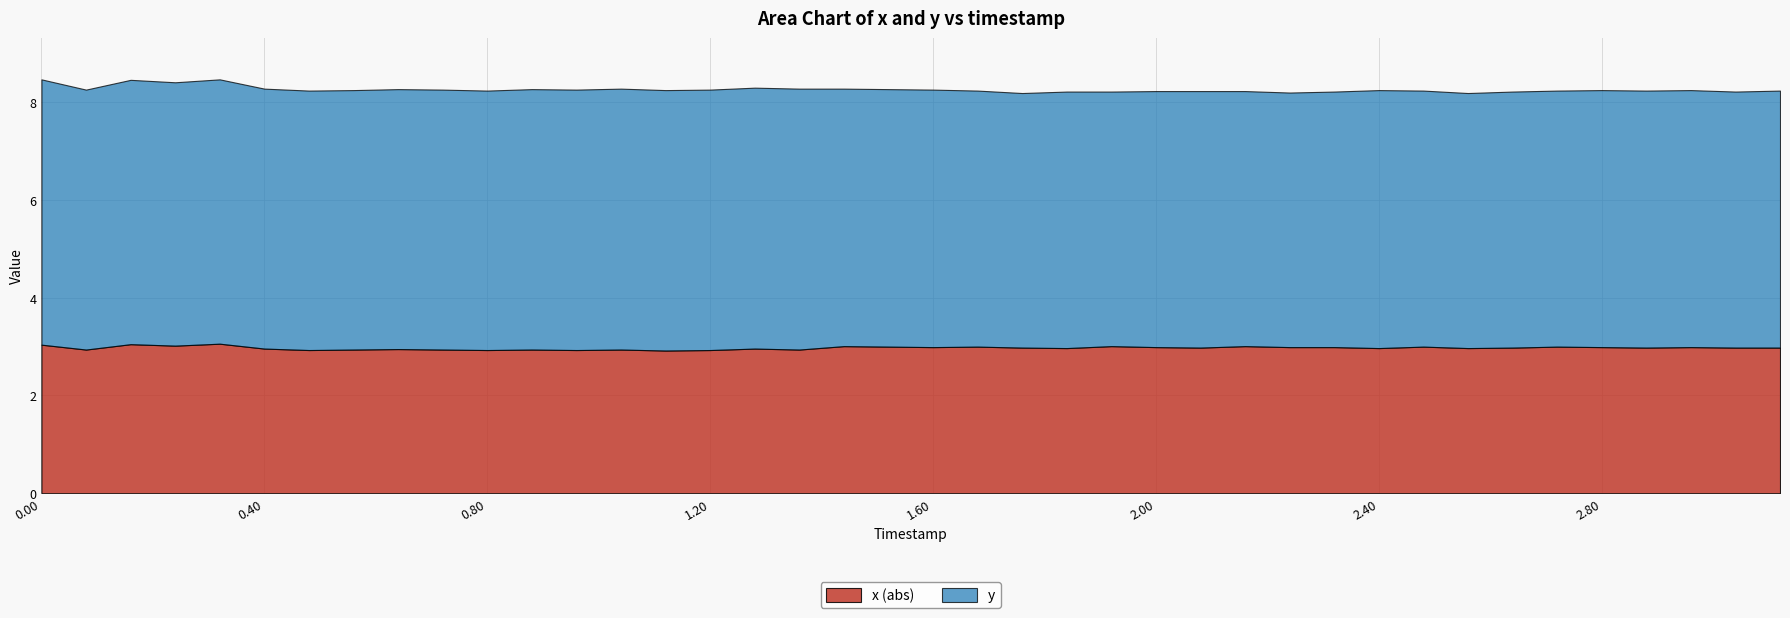

At 2, list the series in order from smallest to largest.

x, y